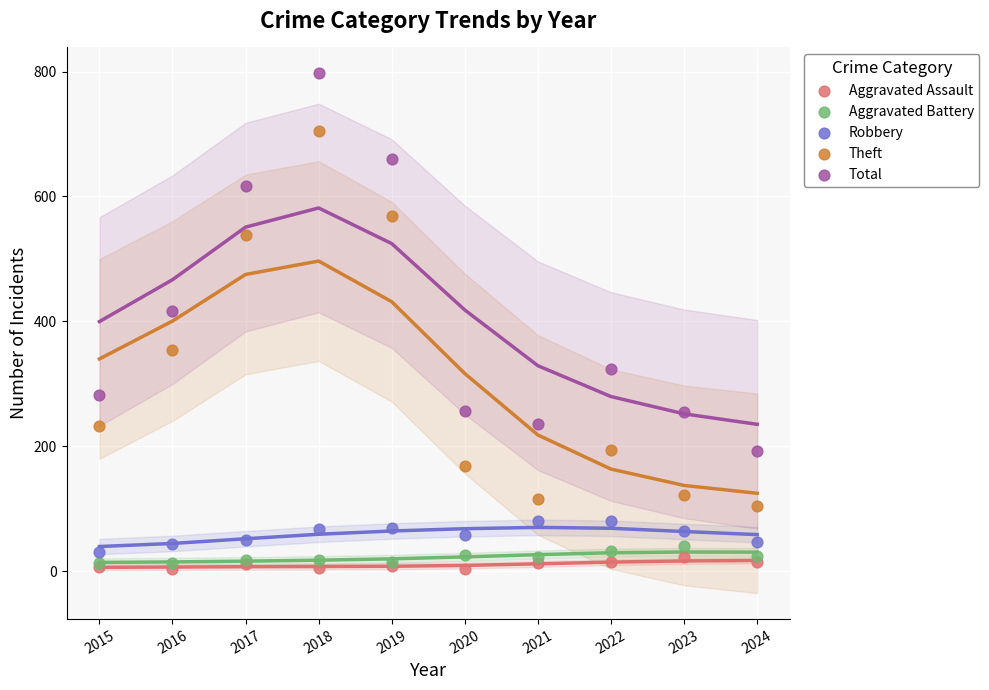

Which series reaches the maximum Y coordinate?

Total